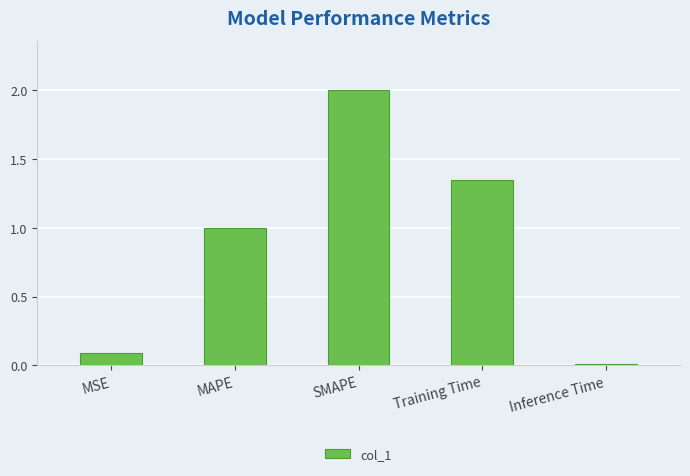

What is the difference between the maximum and second lowest values?

1.9